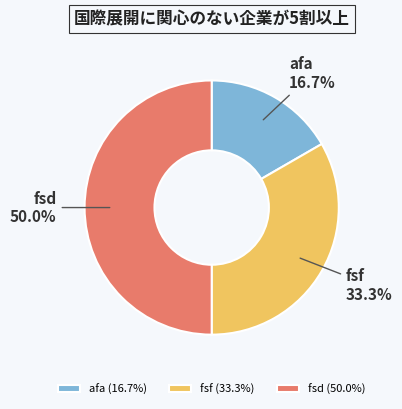

What portion of the pie excludes fsd?

50.0%